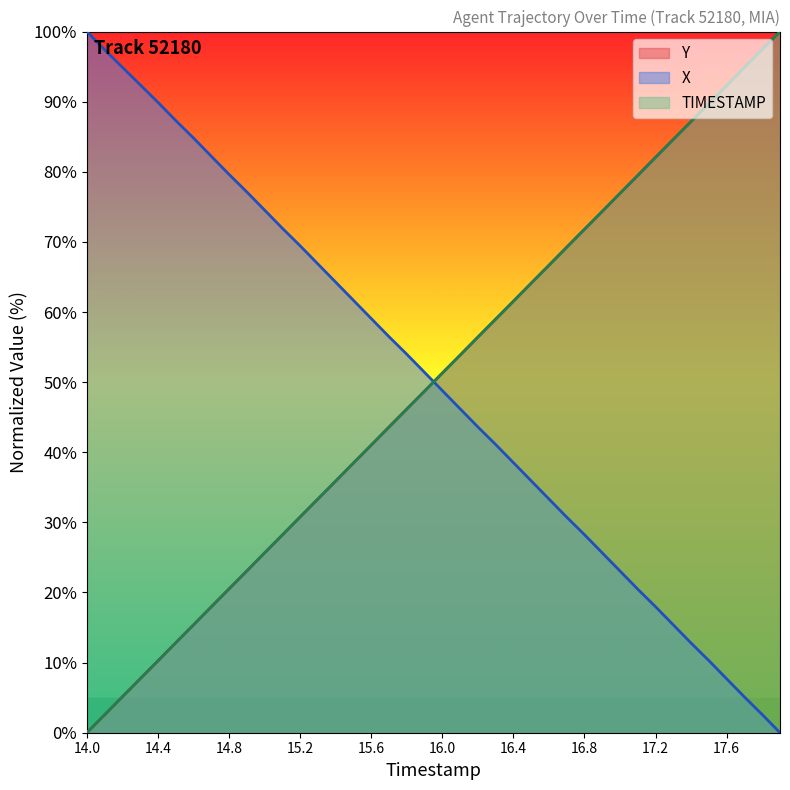

True or false: Y has a value of 47.3 at 15.2.

False